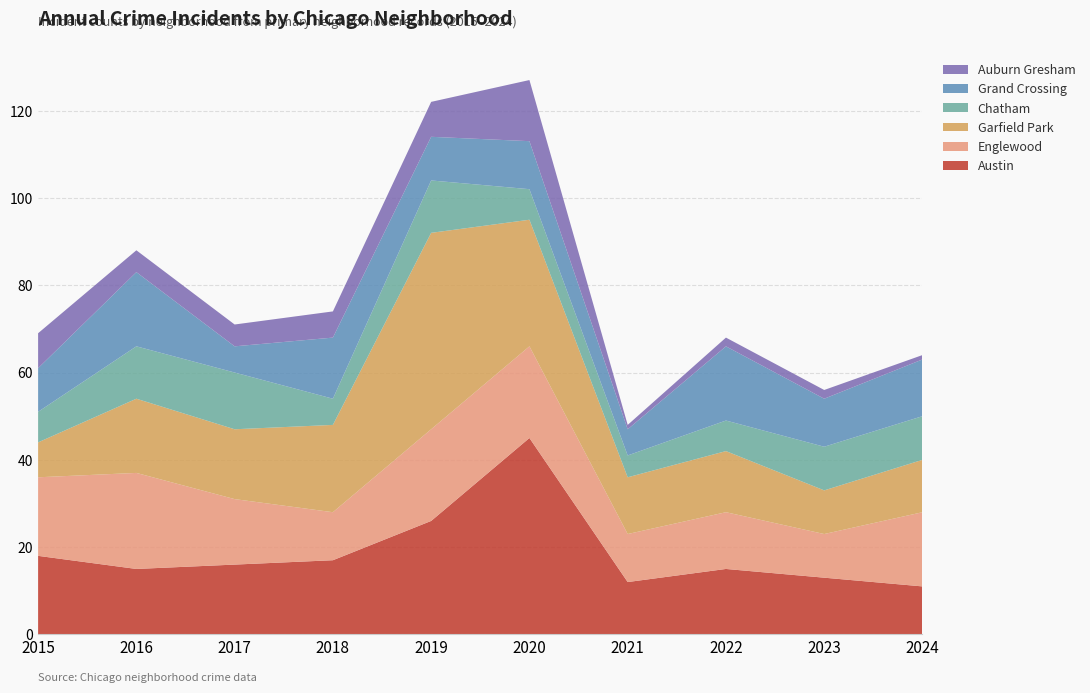

Reading right to left, list all the values displayed in this chart.

Austin: 2024=11	2023=13	2022=15	2021=12	2020=45	2019=26	2018=17	2017=16	2016=15	2015=18
Englewood: 2024=17	2023=10	2022=13	2021=11	2020=21	2019=21	2018=11	2017=15	2016=22	2015=18
Garfield Park: 2024=12	2023=10	2022=14	2021=13	2020=29	2019=45	2018=20	2017=16	2016=17	2015=8
Chatham: 2024=10	2023=10	2022=7	2021=5	2020=7	2019=12	2018=6	2017=13	2016=12	2015=7
Grand Crossing: 2024=13	2023=11	2022=17	2021=6	2020=11	2019=10	2018=14	2017=6	2016=17	2015=10
Auburn Gresham: 2024=1	2023=2	2022=2	2021=1	2020=14	2019=8	2018=6	2017=5	2016=5	2015=8